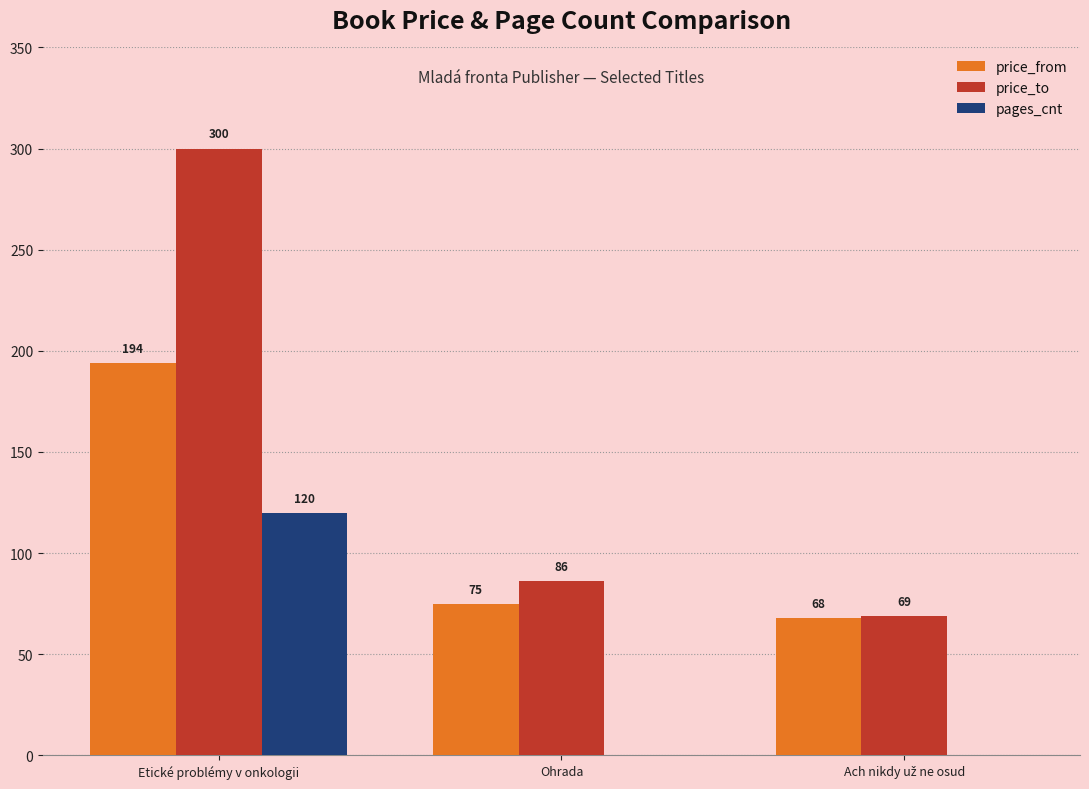

How many groups of bars are there?

3